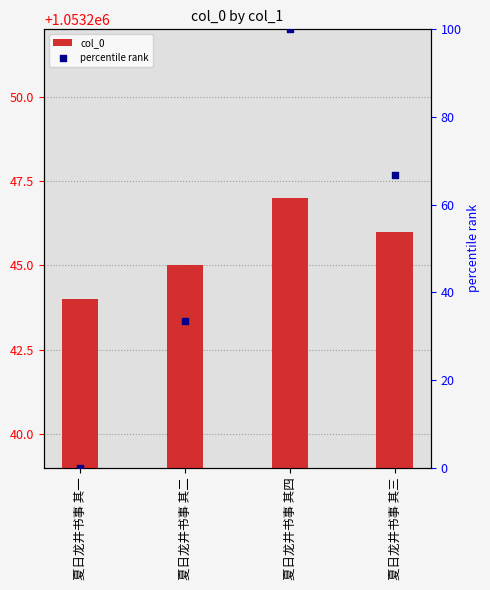

At how many categories does at least one series exceed 24247?

4